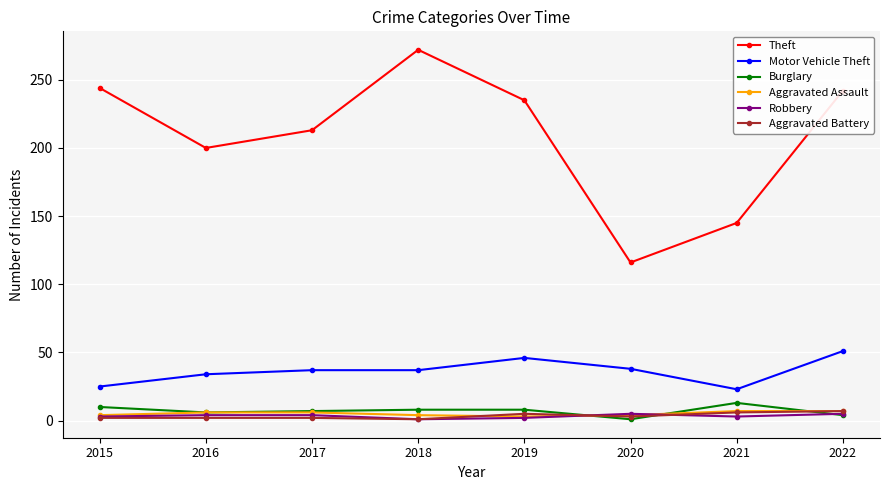

Which series has the largest range (max minus min)?

Theft